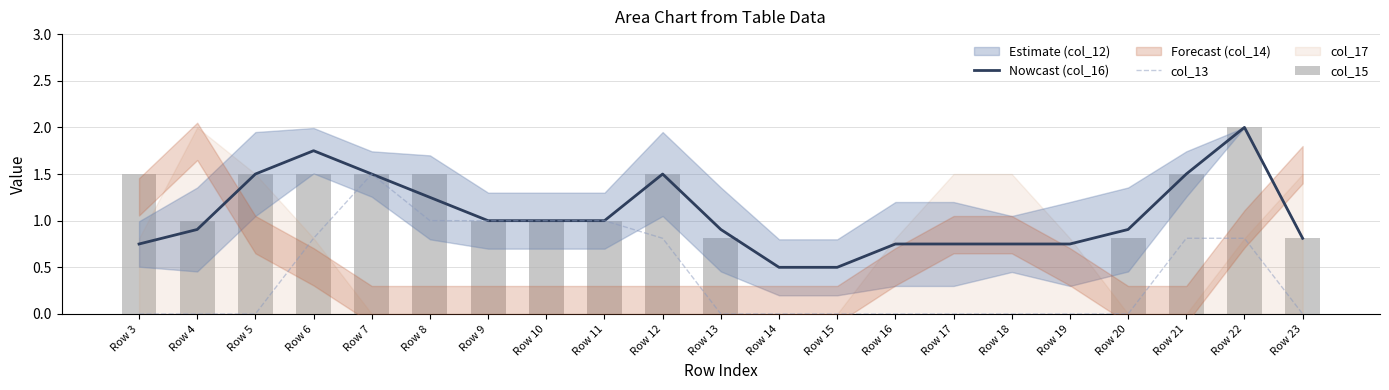

How many groups of bars are there?

21